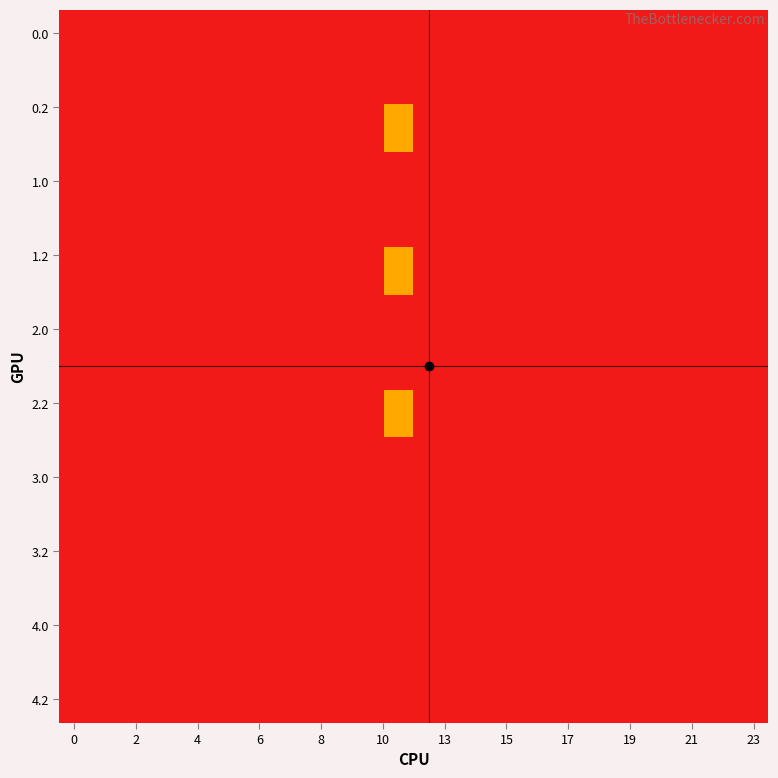

What is the greatest value displayed?

23.5